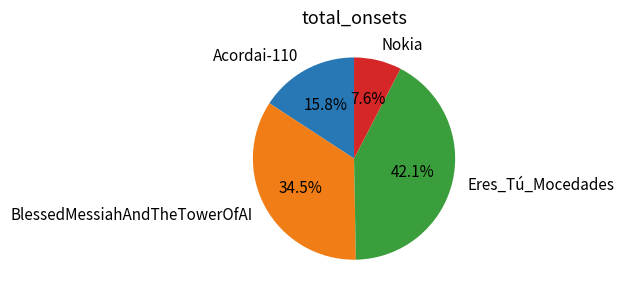

Which slice is the largest?

Eres_Tú_Mocedades